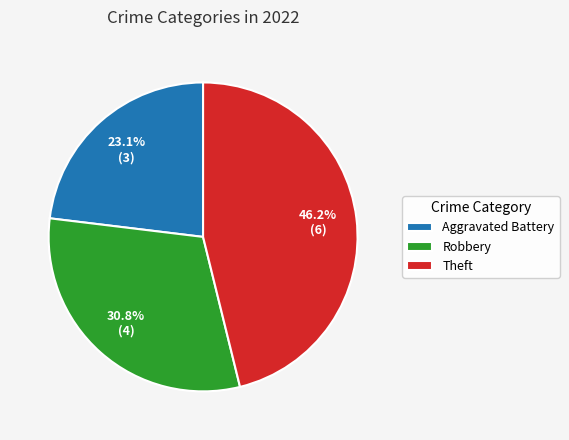

What percentage is NOT represented by Aggravated Battery?

76.9%